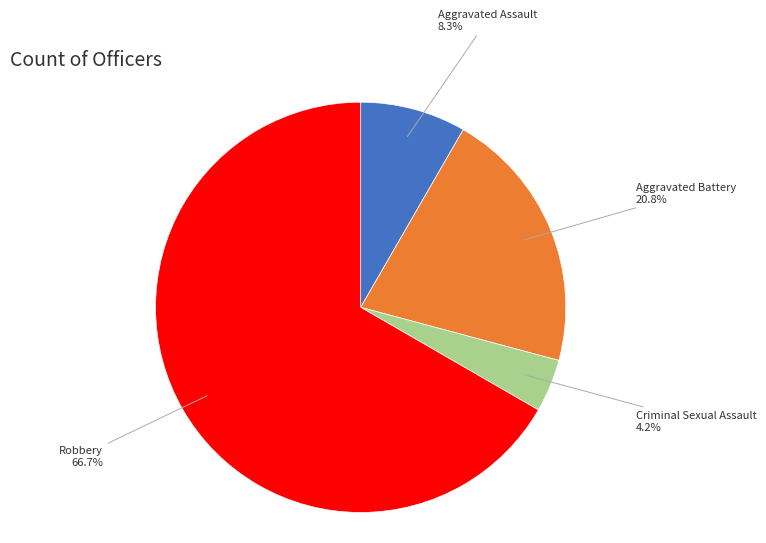

Is there any slice that represents more than half of the pie?

Yes